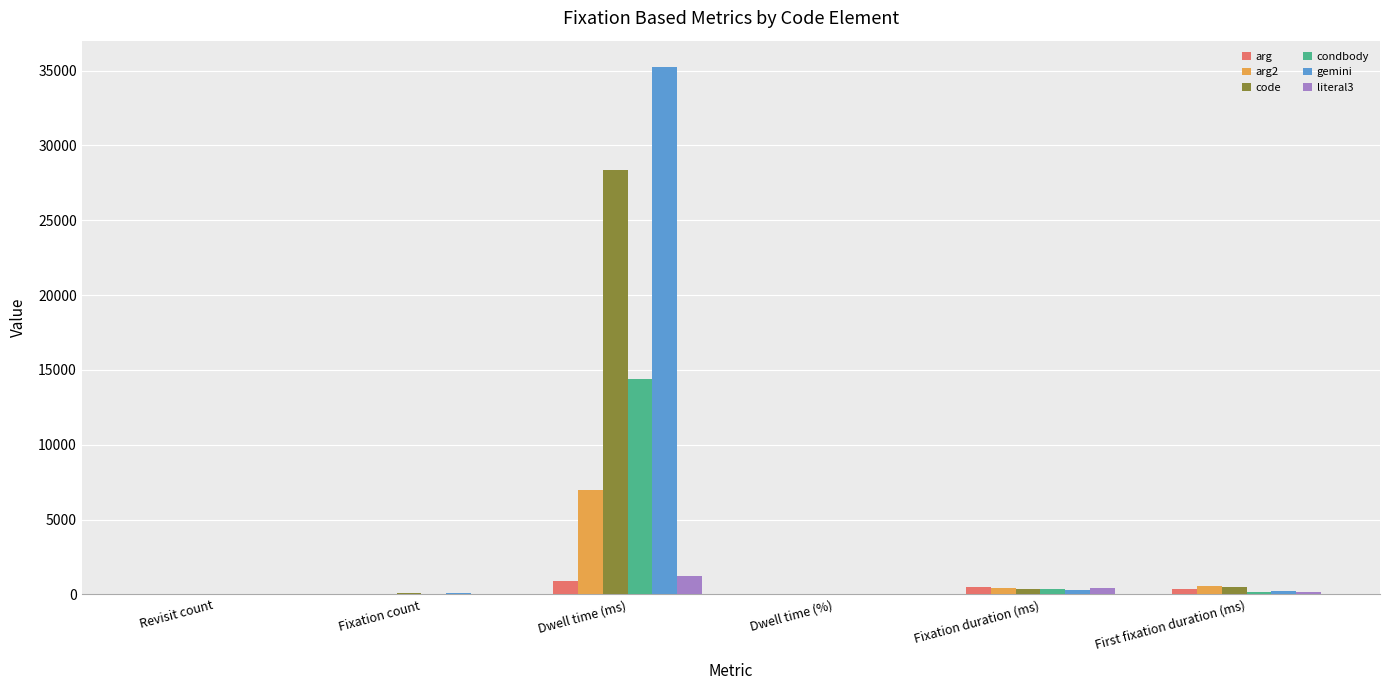

Which category has the highest value across all series?

Dwell time (ms)